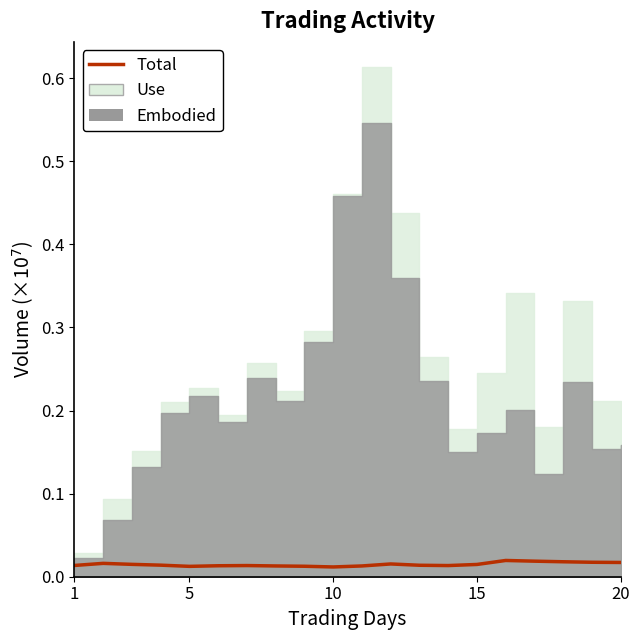

What is the sum of all values?

0.3